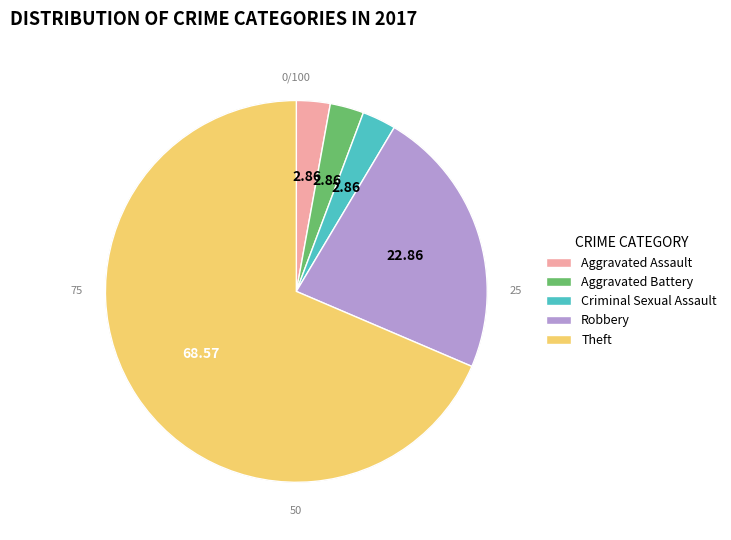

What percentage is the Theft slice, to the nearest percent?

69%